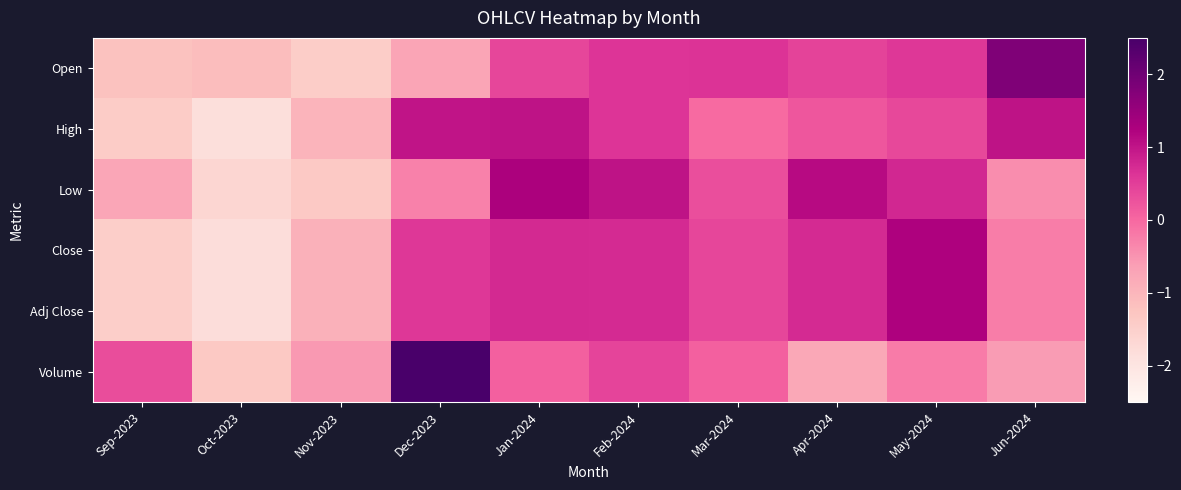

Which has a higher value, Dec-2023 or Nov-2023?

Dec-2023